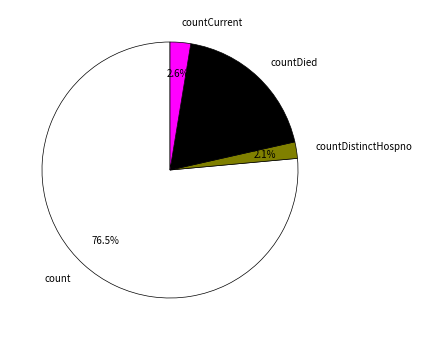

How many slices are in this pie chart?

4